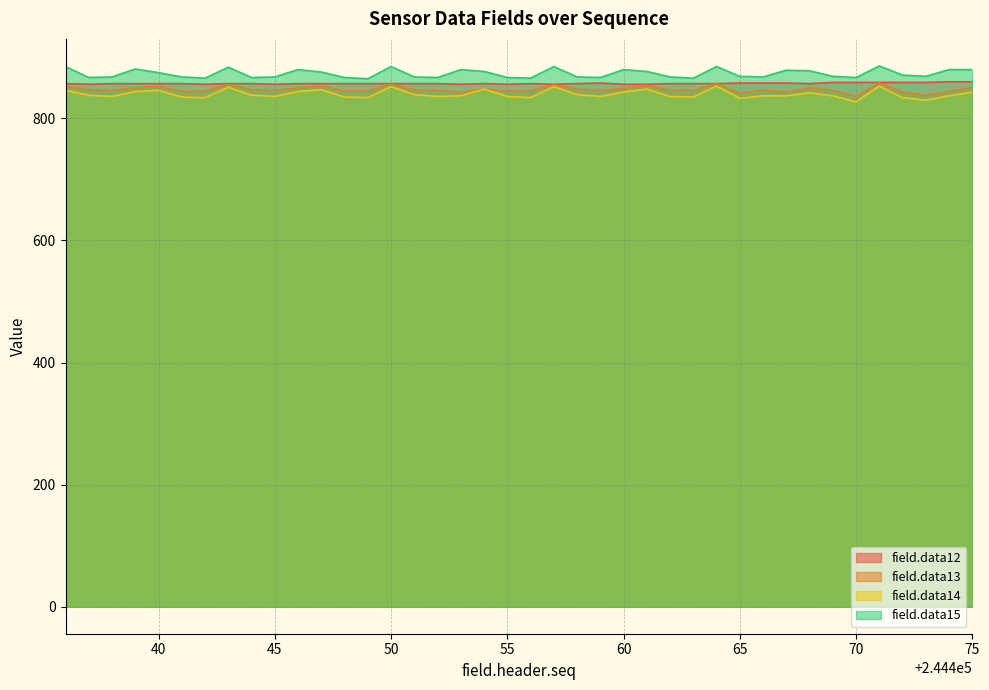

At how many categories does at least one series exceed 872?

18